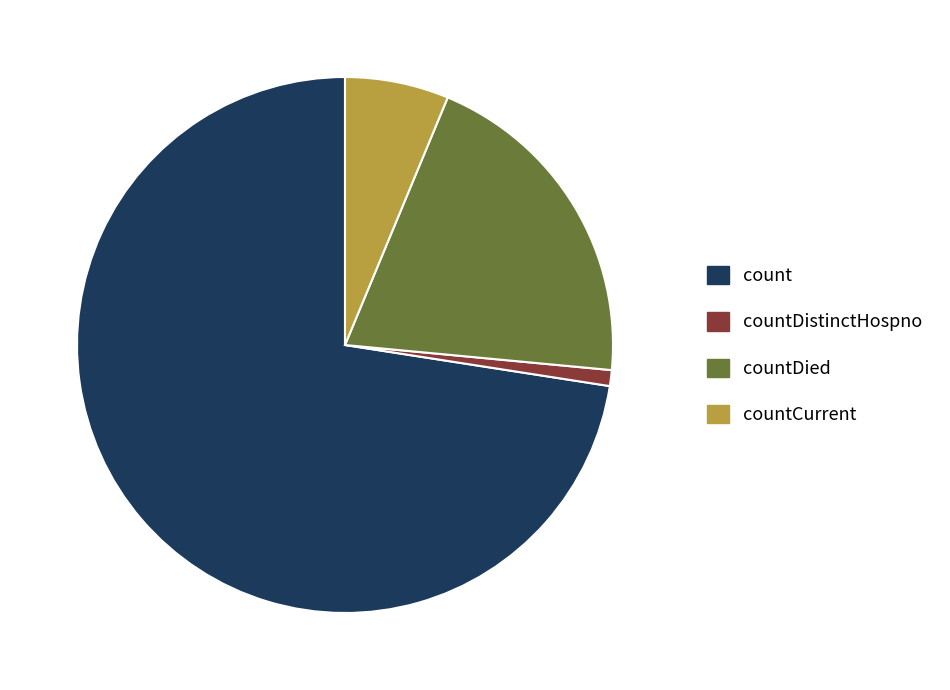

Rank the categories by value from lowest to highest.

countDistinctHospno, countCurrent, countDied, count